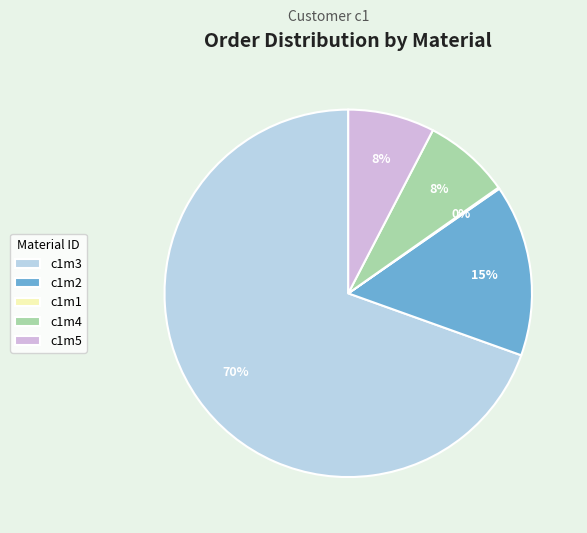

Combined, do c1m3 and c1m5 account for over 50%?

Yes